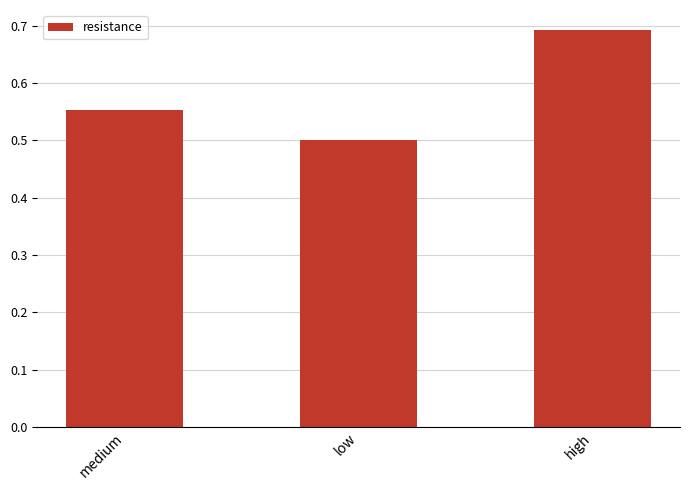

What is the change in value from medium to low?

-0.1